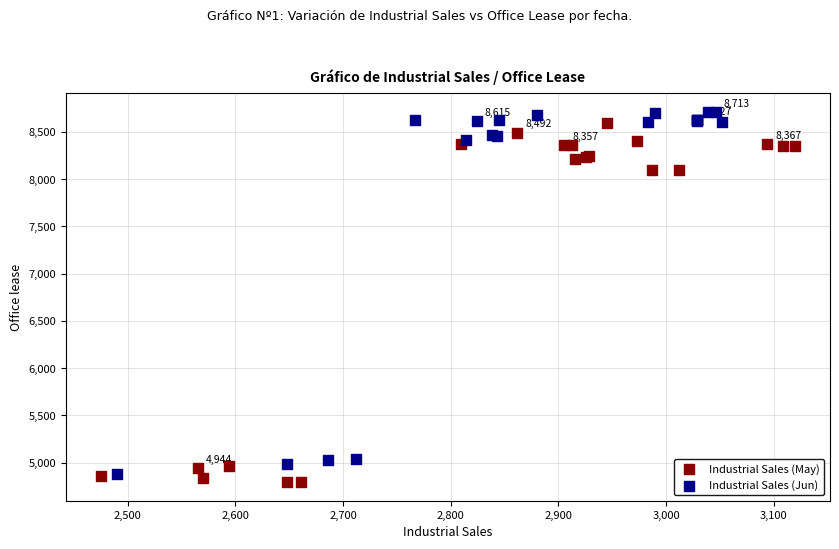

What are all the series names shown in the legend?

Industrial Sales (May), Industrial Sales (Jun)